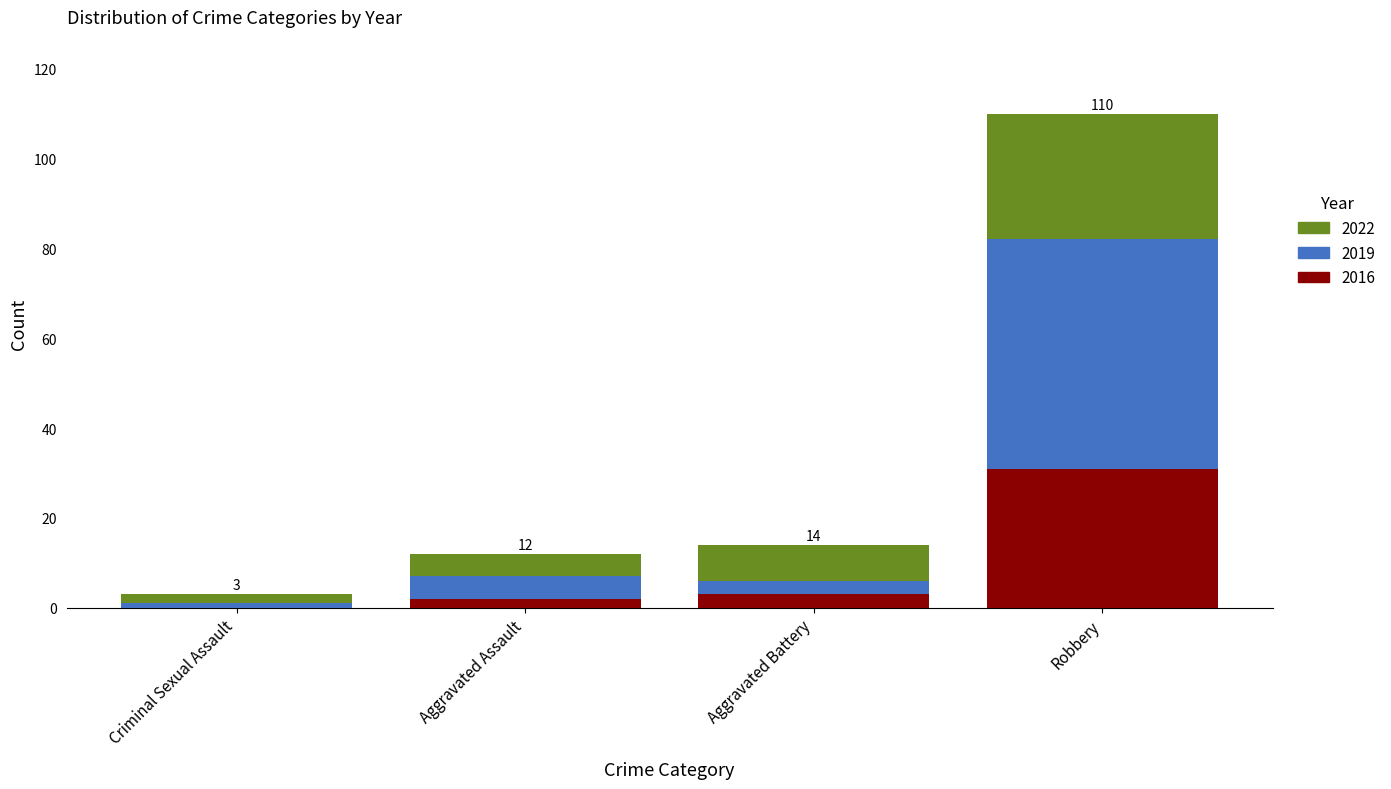

What is the difference between the 2016 values at Aggravated Battery and Aggravated Assault?

1